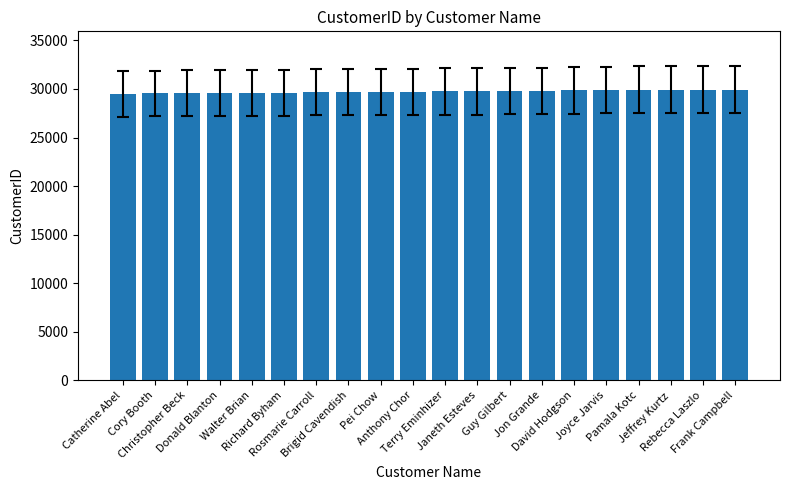

The value at Walter Brian is 29584. True or false?

True